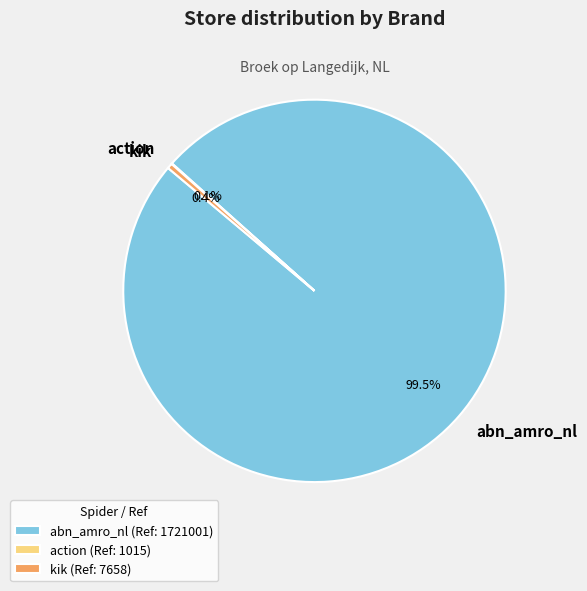

Does abn_amro_nl account for over 50% of the chart?

Yes